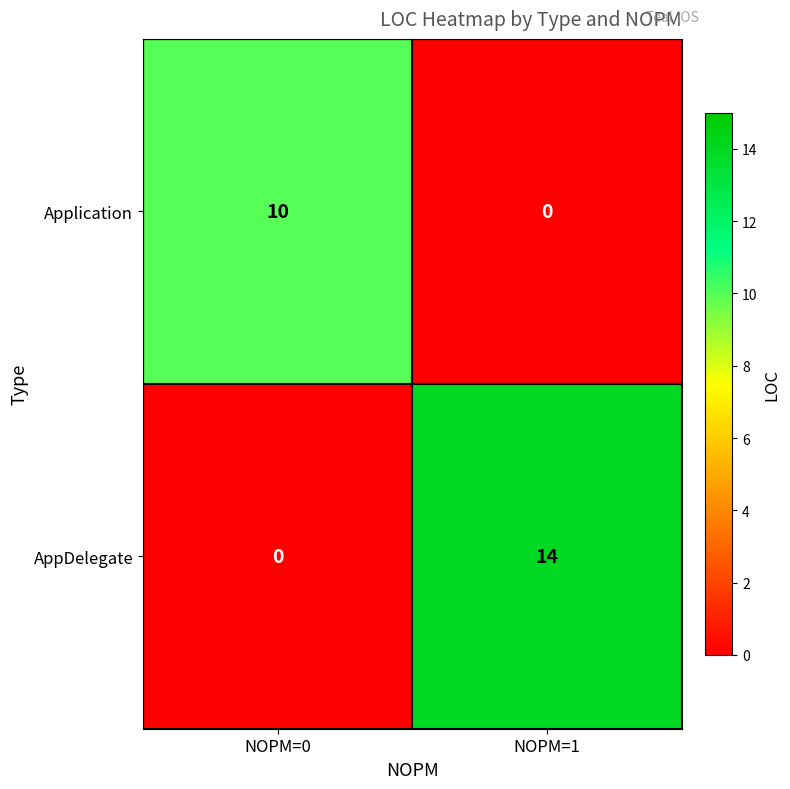

What is the difference between the highest and lowest values at NOPM=1?

14